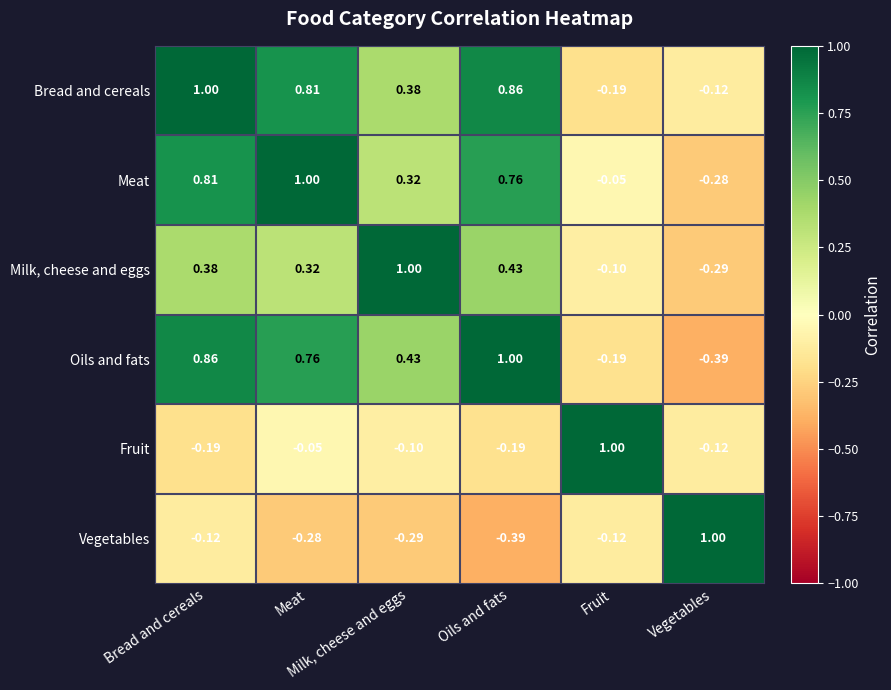

Reading right to left, what are all the values shown in this chart?

Bread and cereals: Vegetables=-0.1	Fruit=-0.2	Oils and fats=0.9	Milk, cheese and eggs=0.4	Meat=0.8	Bread and cereals=1.0
Meat: Vegetables=-0.3	Fruit=-0.1	Oils and fats=0.8	Milk, cheese and eggs=0.3	Meat=1.0	Bread and cereals=0.8
Milk, cheese and eggs: Vegetables=-0.3	Fruit=-0.1	Oils and fats=0.4	Milk, cheese and eggs=1.0	Meat=0.3	Bread and cereals=0.4
Oils and fats: Vegetables=-0.4	Fruit=-0.2	Oils and fats=1.0	Milk, cheese and eggs=0.4	Meat=0.8	Bread and cereals=0.9
Fruit: Vegetables=-0.1	Fruit=1.0	Oils and fats=-0.2	Milk, cheese and eggs=-0.1	Meat=-0.1	Bread and cereals=-0.2
Vegetables: Vegetables=1.0	Fruit=-0.1	Oils and fats=-0.4	Milk, cheese and eggs=-0.3	Meat=-0.3	Bread and cereals=-0.1